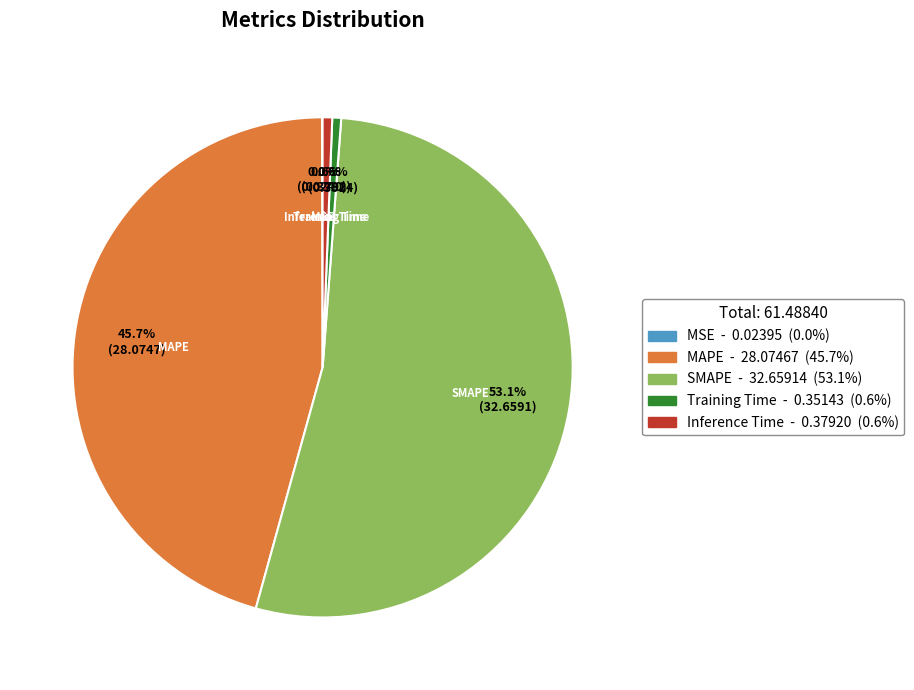

Is there any slice that represents more than half of the pie?

Yes